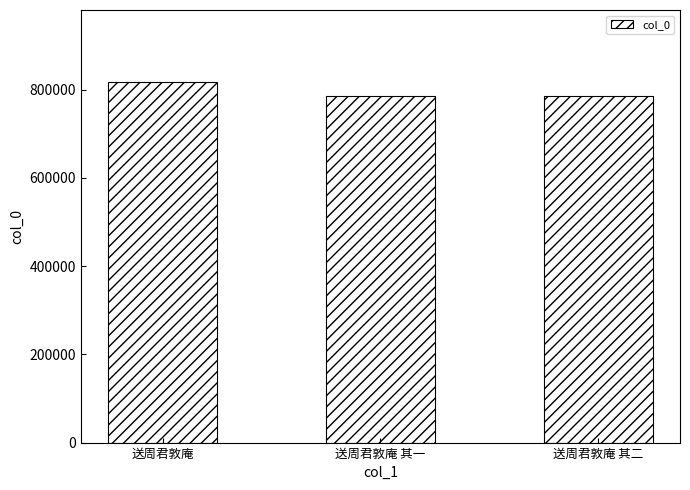

What is the smallest value displayed?

784756